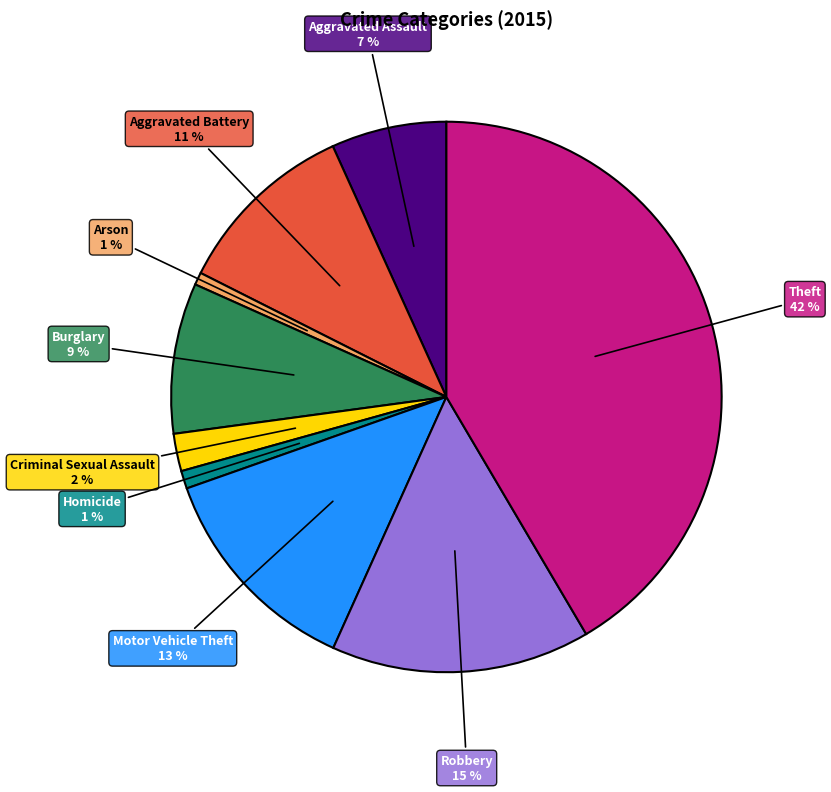

To the nearest percent, what is the difference between the largest and smallest slice percentages?

41%